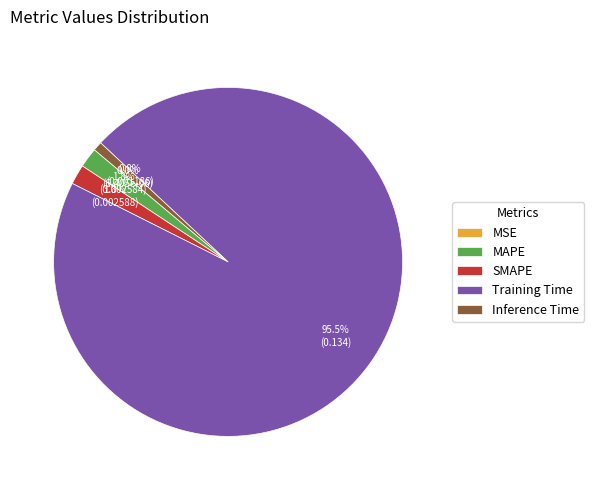

What portion of the pie excludes Inference Time?

99.2%